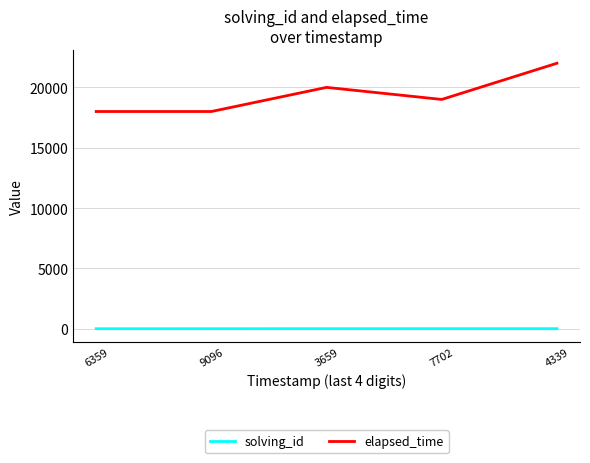

Is it true that elapsed_time equals 26979 at 9096?

False